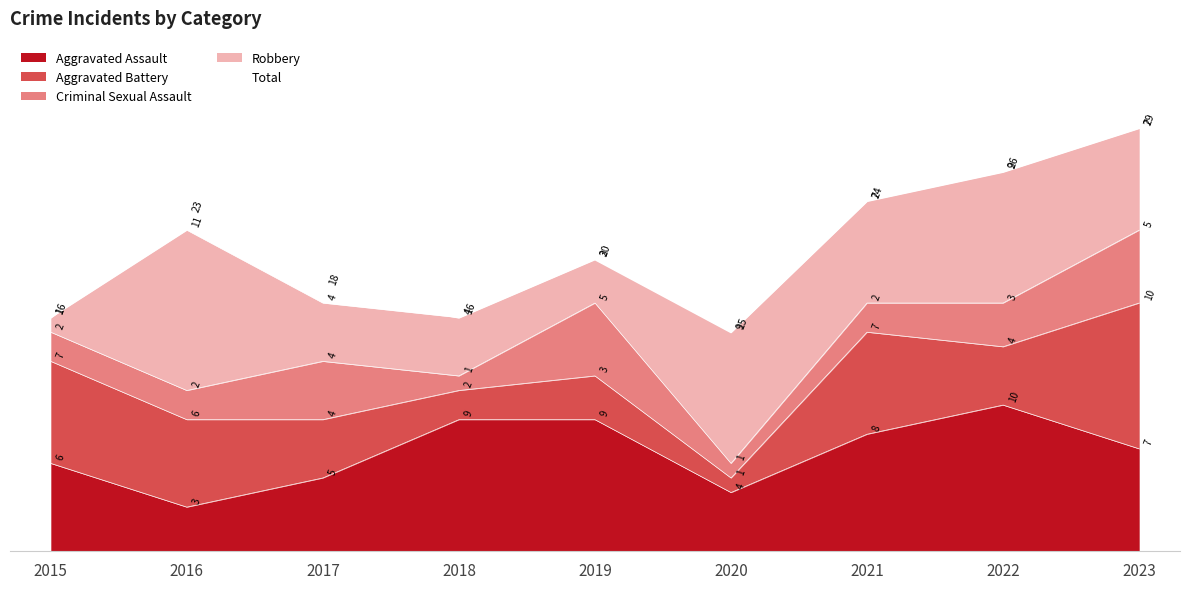

Where is the first local maximum?

2016